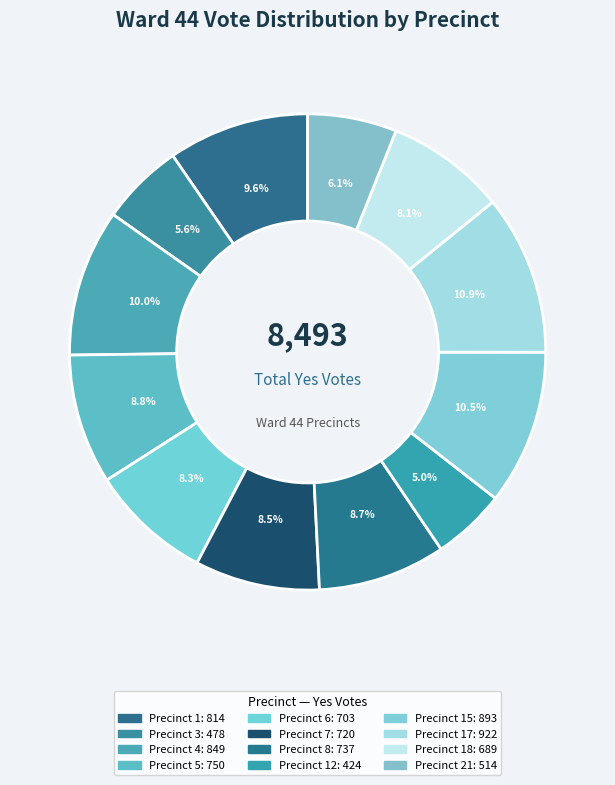

Which slice is the smallest?

Precinct 12